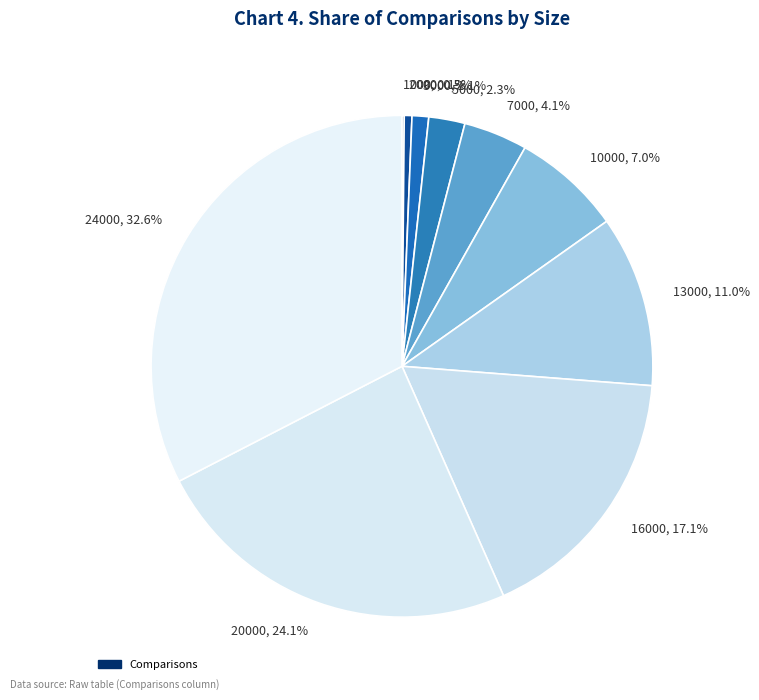

Between 16000, 17.1% and 10000, 7.0%, which is larger?

16000, 17.1%